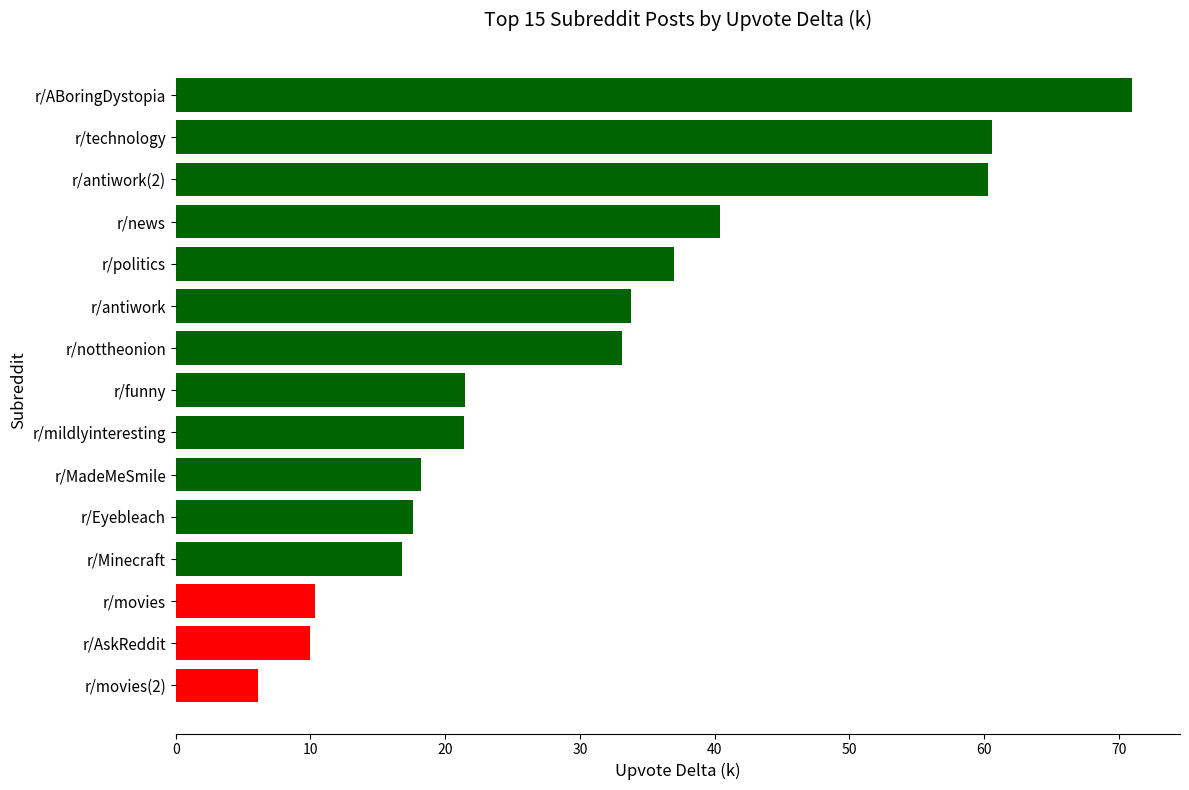

True or false: the data shows 10.0 at r/AskReddit.

True